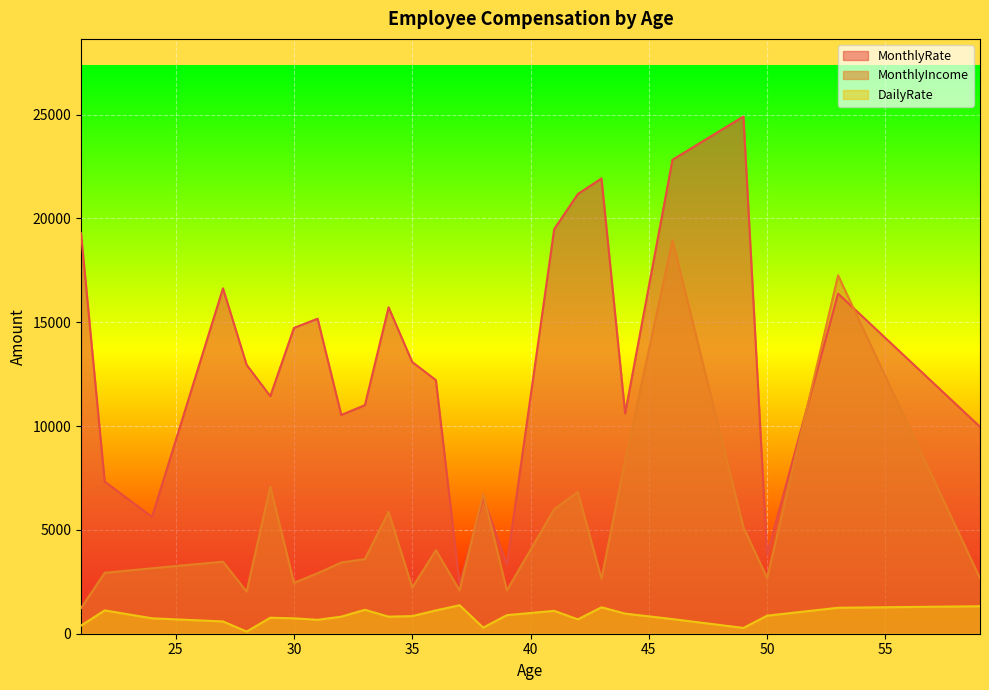

What is the highest value of the MonthlyRate series?

24907.0